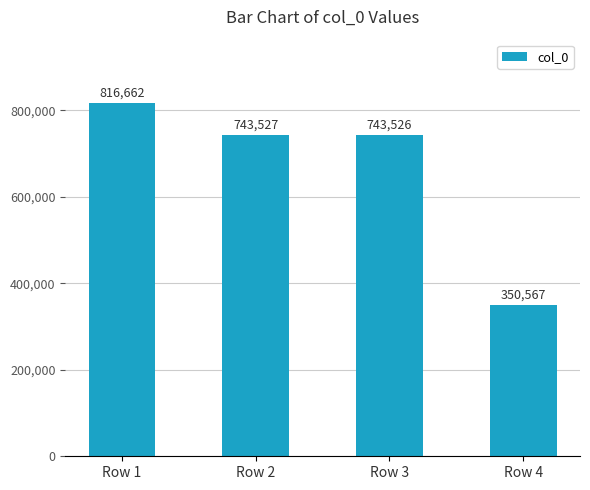

Which label corresponds to the largest value in the chart?

Row 1